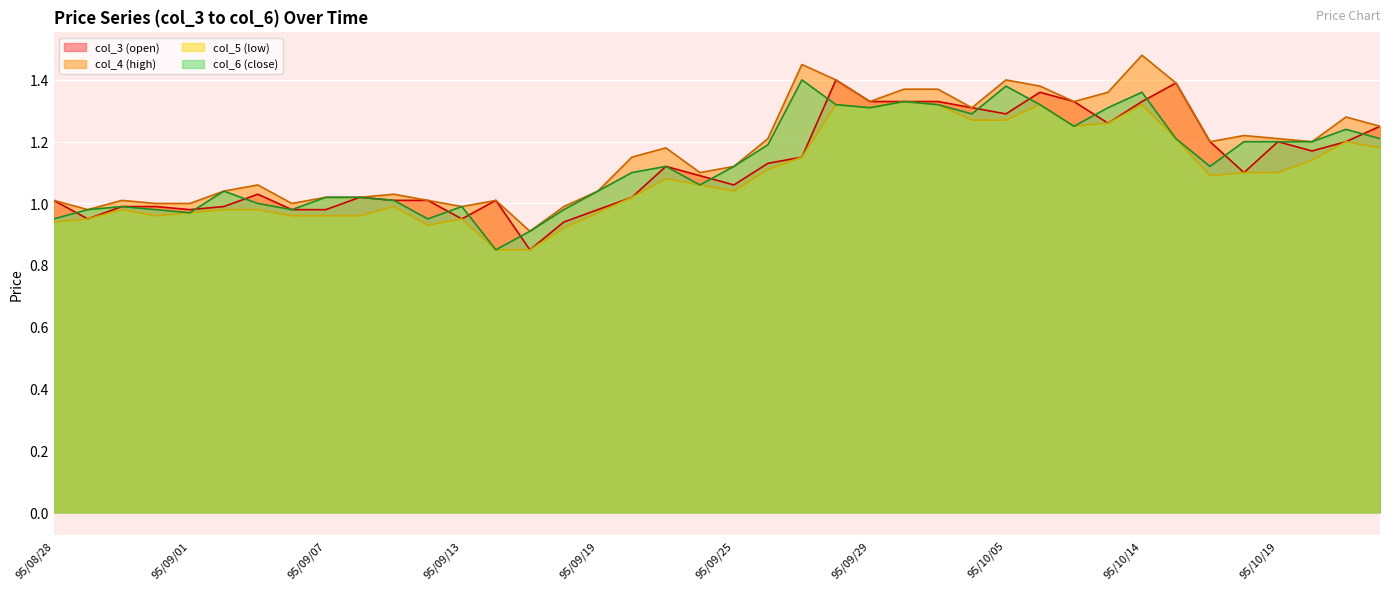

At which label does col_5 (low) first exceed 1?

95/09/20